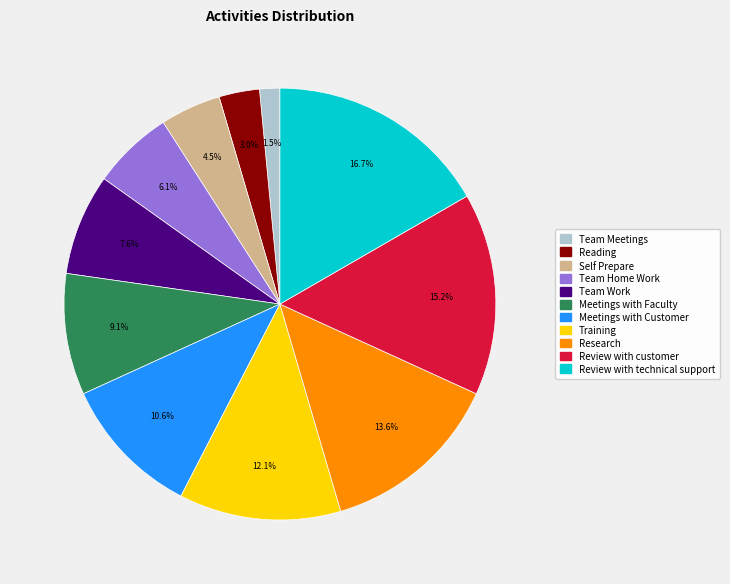

Count the number of slices in the pie.

11